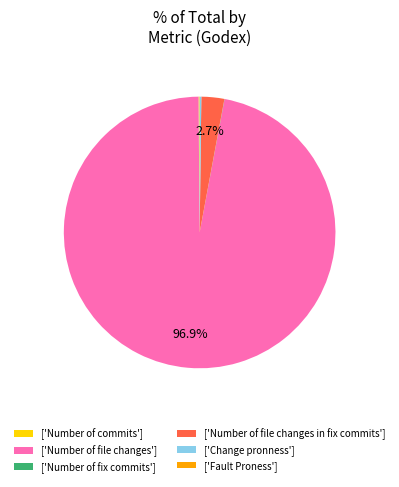

Which slice is the largest?

['Number of file changes']